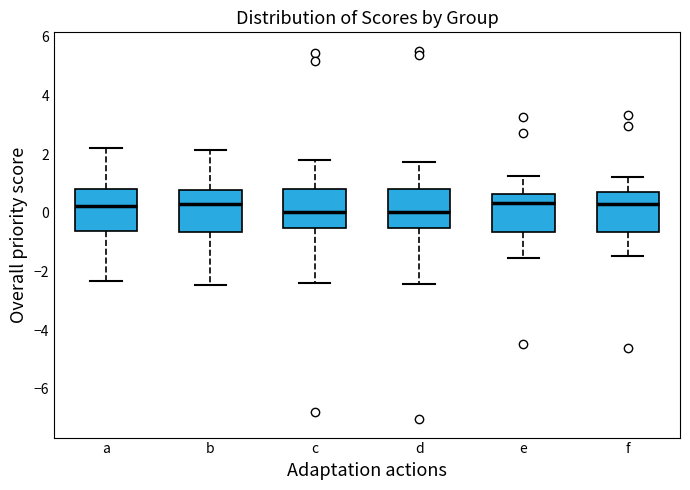

Reading left to right, transcribe this box plot: for each box, give where its median line is, the range the box spans, and where its two whiskers end, as read against the y-axis. The values are not printed on the chart, so give them approximately, as read against the axis.

a: median 0.2, box -0.6 to 0.8, whiskers -2.4 to 2.2
b: median 0.4, box -0.6 to 0.8, whiskers -2.4 to 2.2
c: median 0.0, box -0.6 to 0.8, whiskers -2.4 to 1.8
d: median 0.0, box -0.6 to 0.8, whiskers -2.4 to 1.8
e: median 0.4, box -0.6 to 0.6, whiskers -1.6 to 1.2
f: median 0.2, box -0.6 to 0.6, whiskers -1.4 to 1.2